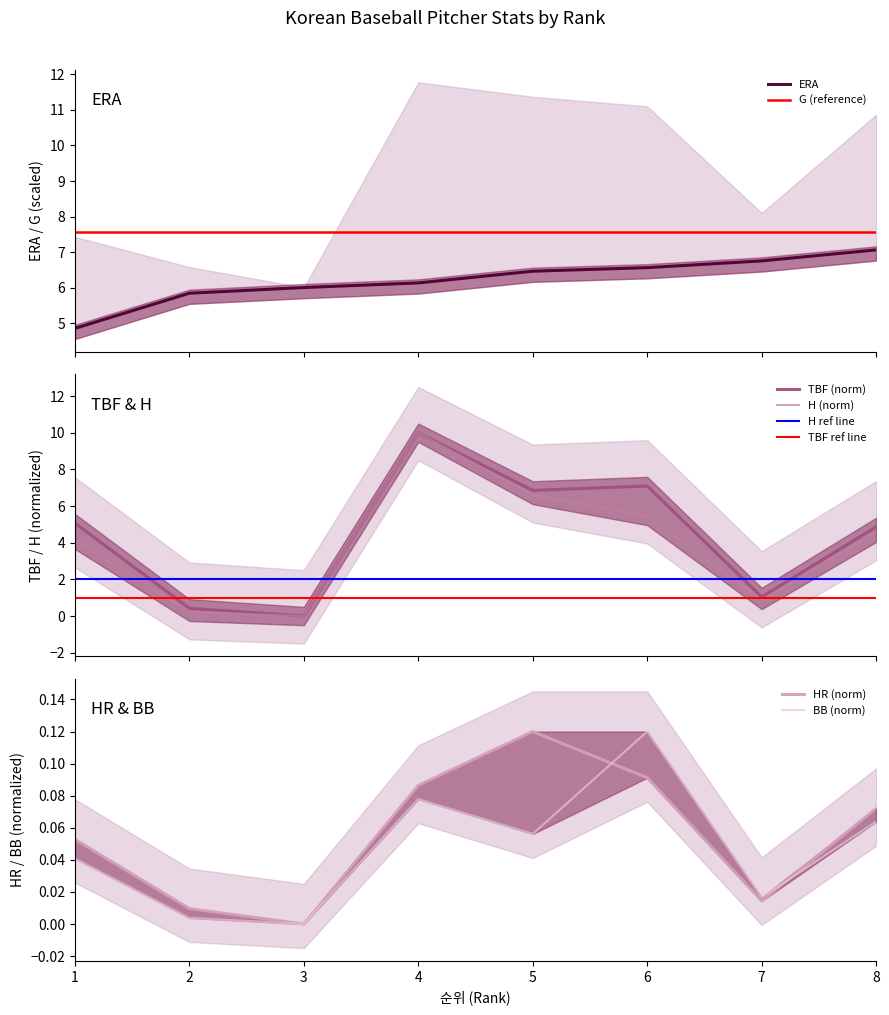

At which label does ERA first exceed 6?

4